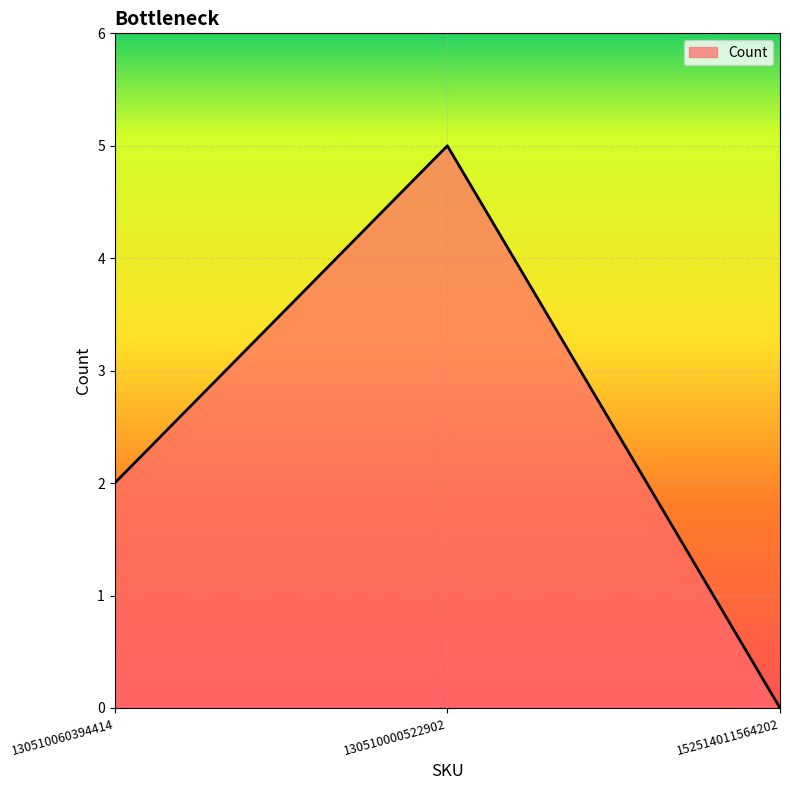

What position from the right is 130510060394414?

3